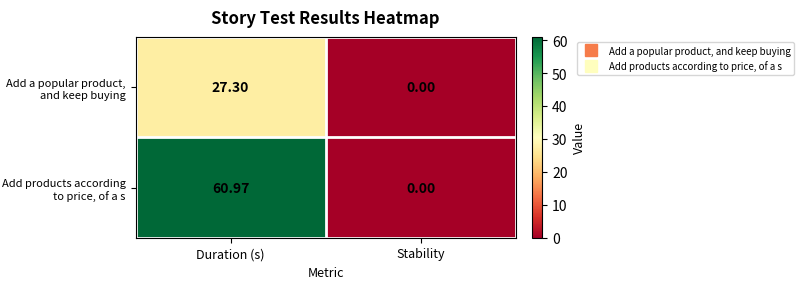

At which label does Add a popular product, and keep buying reach its peak?

Duration (s)